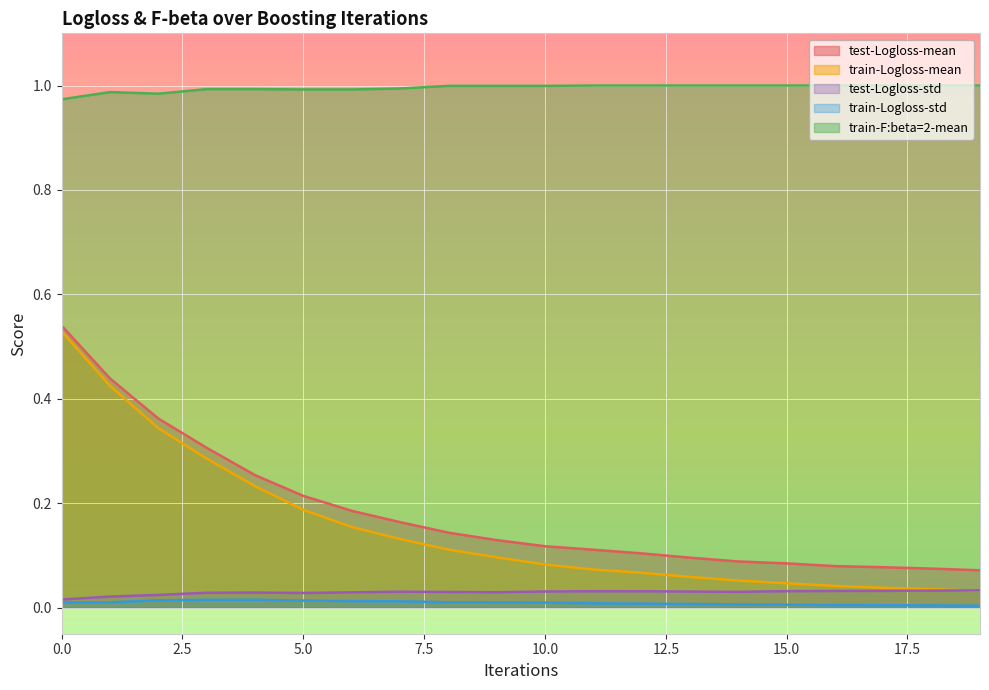

The value of test-Logloss-std at 9 is 0.0. True or false?

True